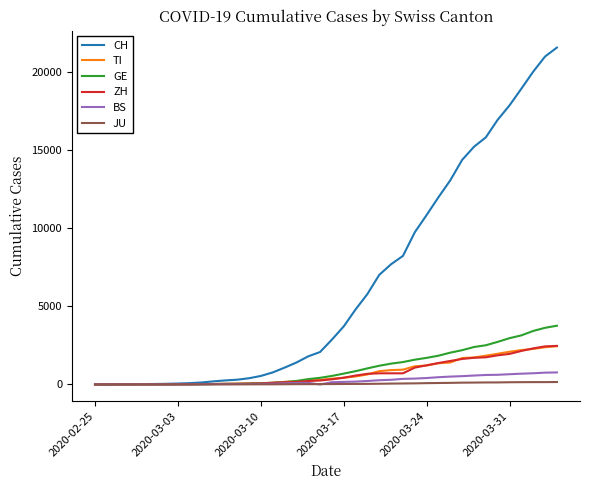

What is the maximum value shown in the chart?

21536